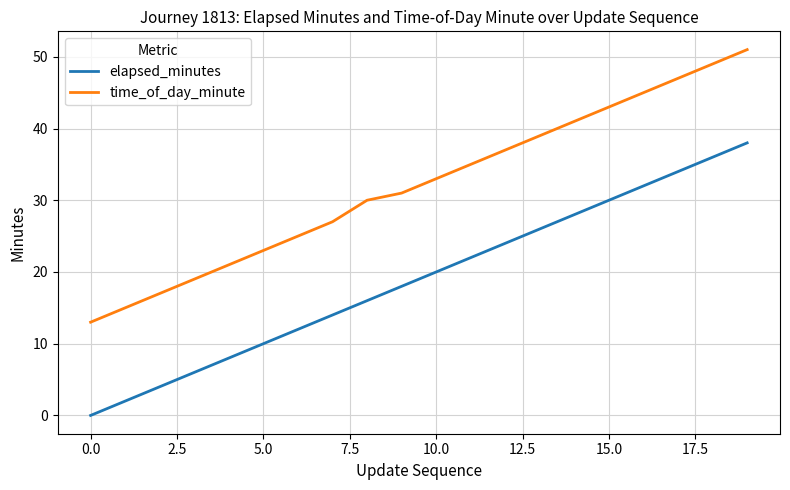

What is the maximum value shown in the chart?

51